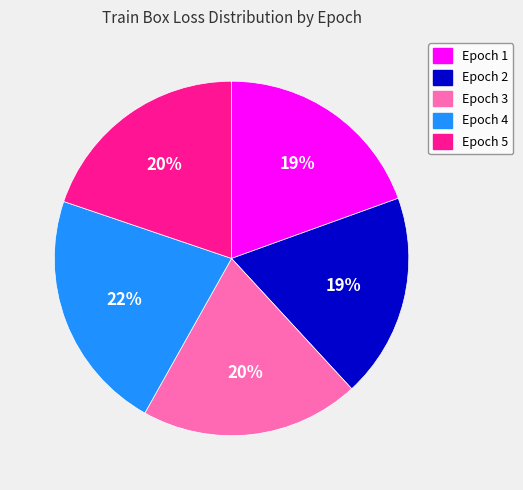

What percentage is the Epoch 3 slice, to the nearest percent?

20%